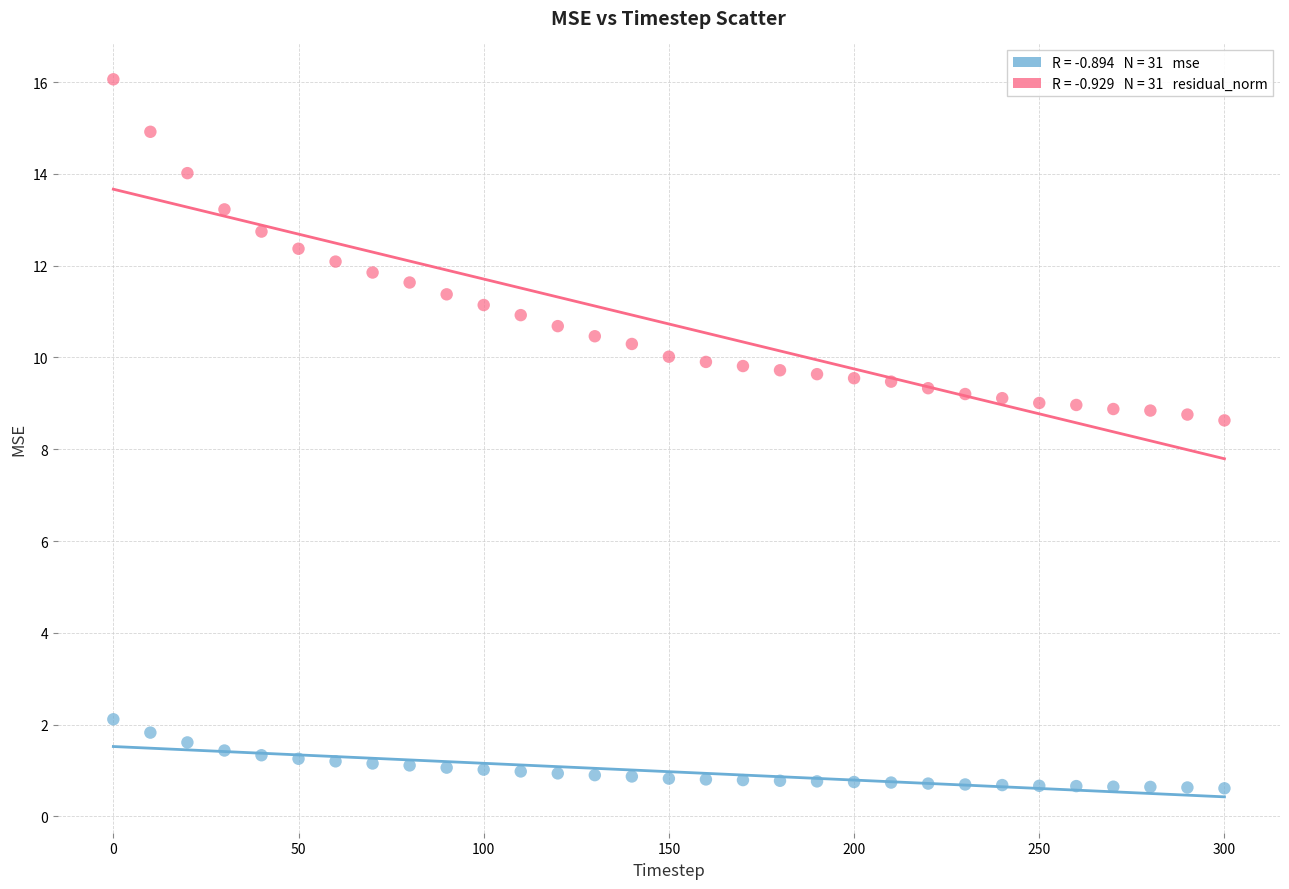

Across all data points, what is the range of Y values (max minus min)?

15.5